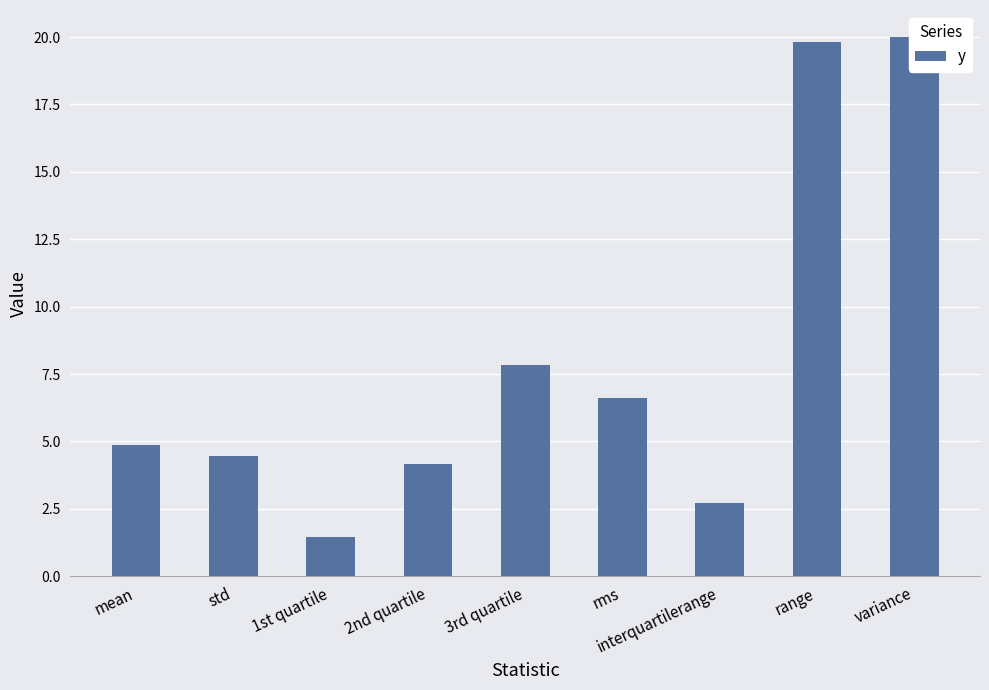

What is the label of the 6th bar from the right?

2nd quartile